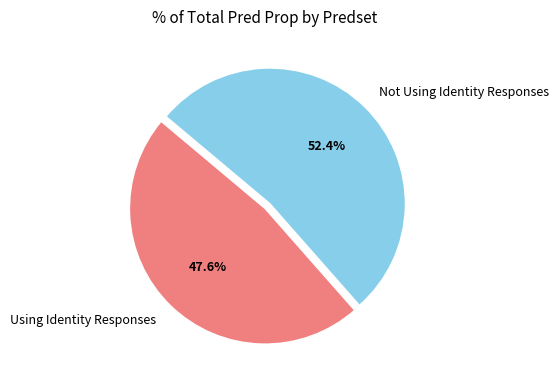

Is there a majority slice in this chart?

Yes